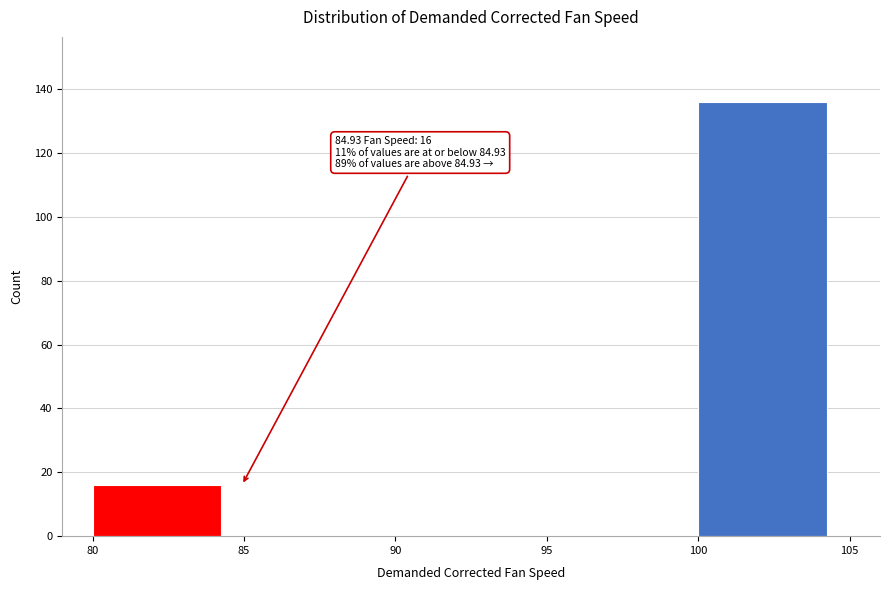

Over which range of the x-axis is the bar tallest?

100 to 105